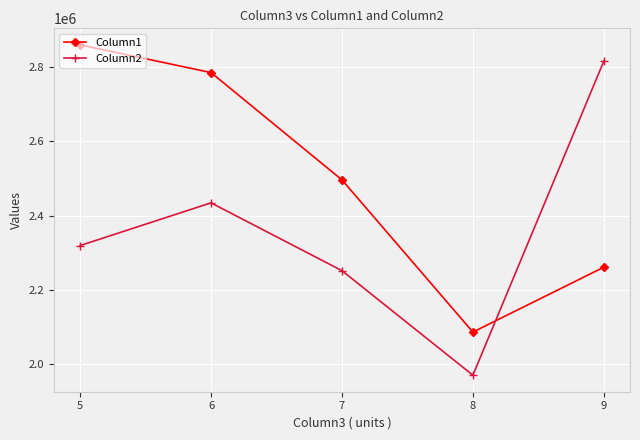

At which category is the sum across all series the highest?

6